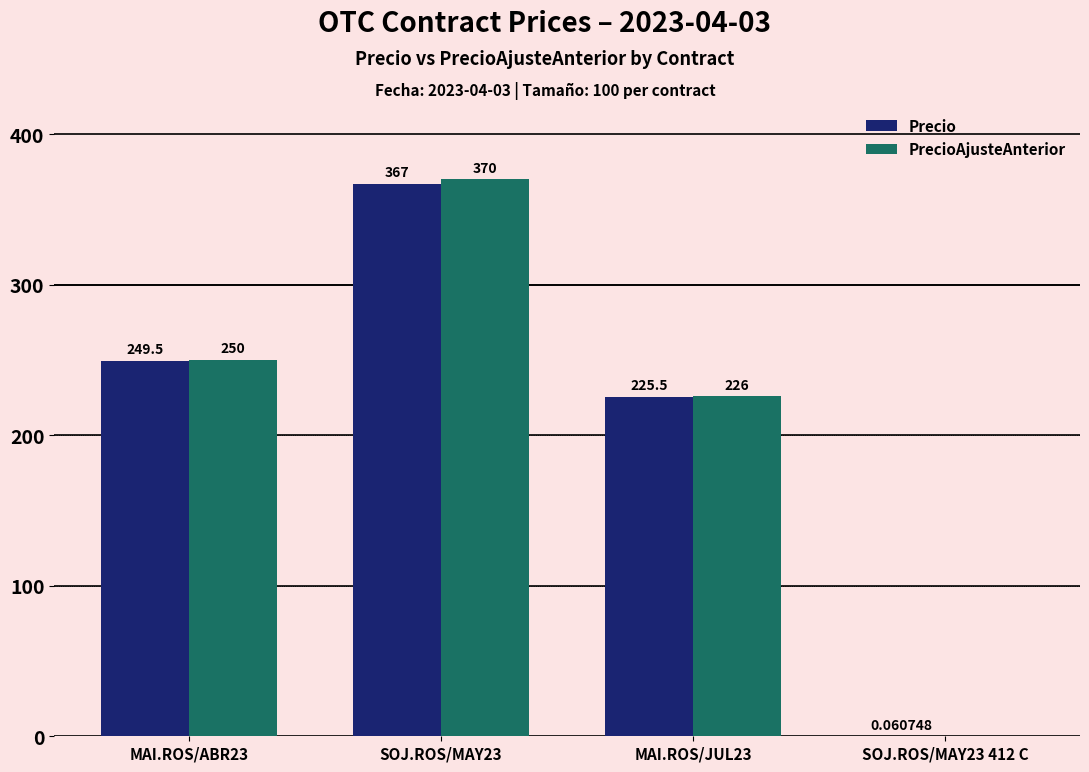

Which label corresponds to the largest value in the chart?

SOJ.ROS/MAY23